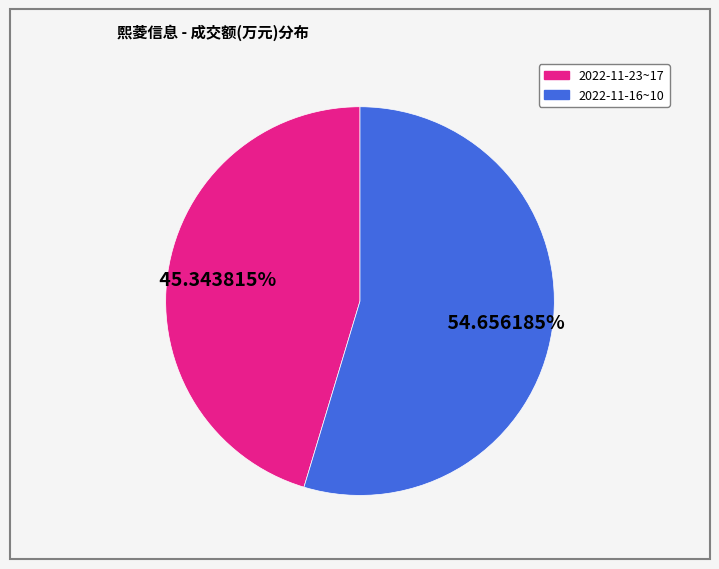

Does any single category account for the majority?

Yes